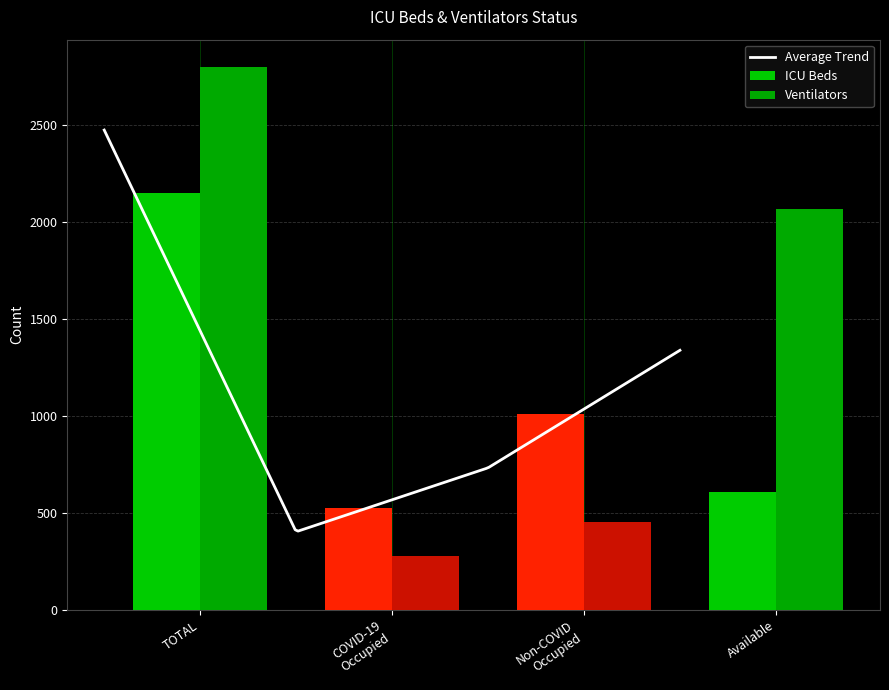

What is the average value of the Ventilators series?

1400